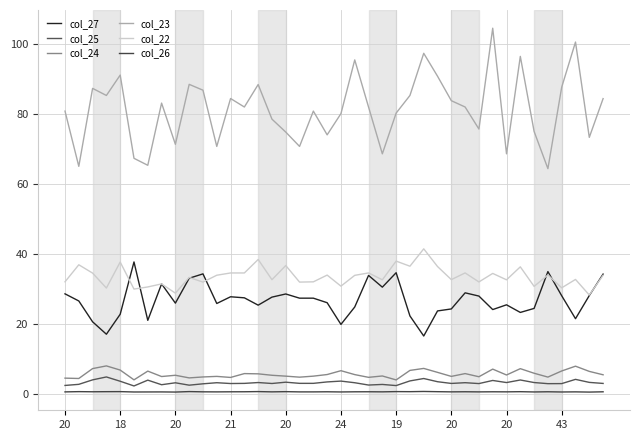

True or false: col_22 and col_26 cross at least once.

False